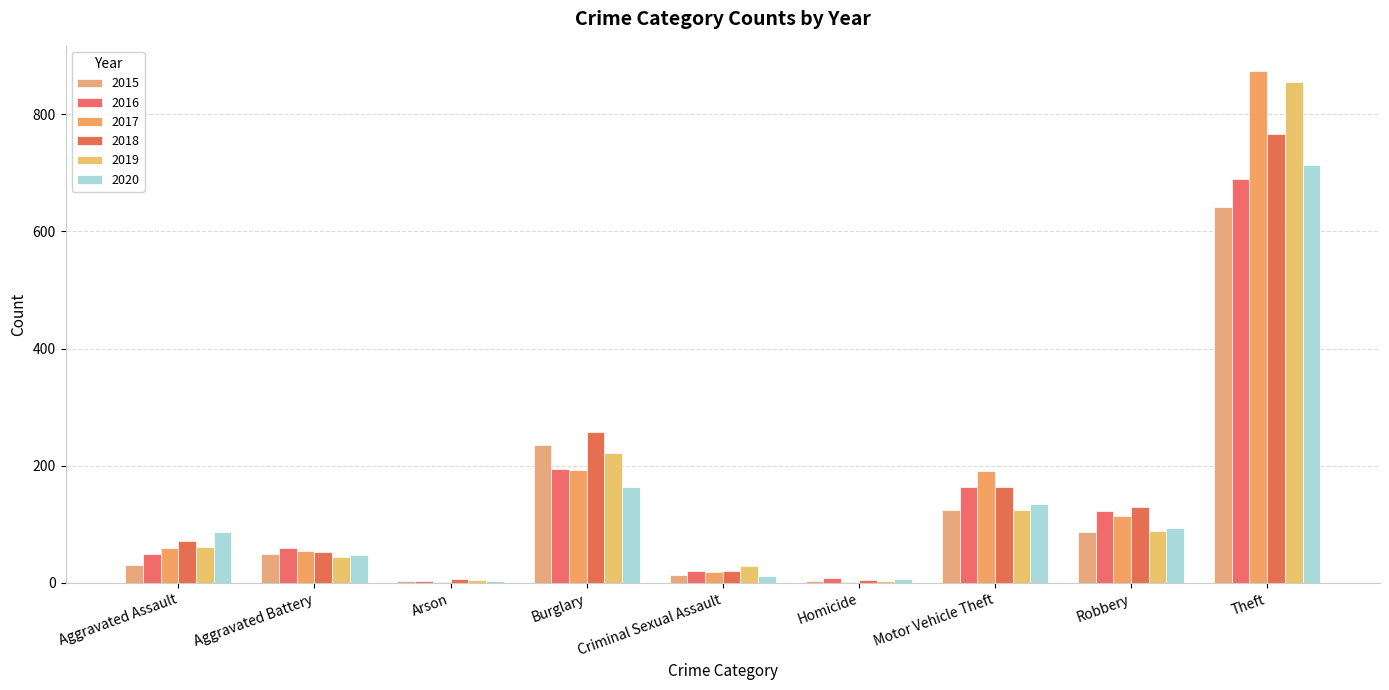

Which series has the largest total across all categories?

2017